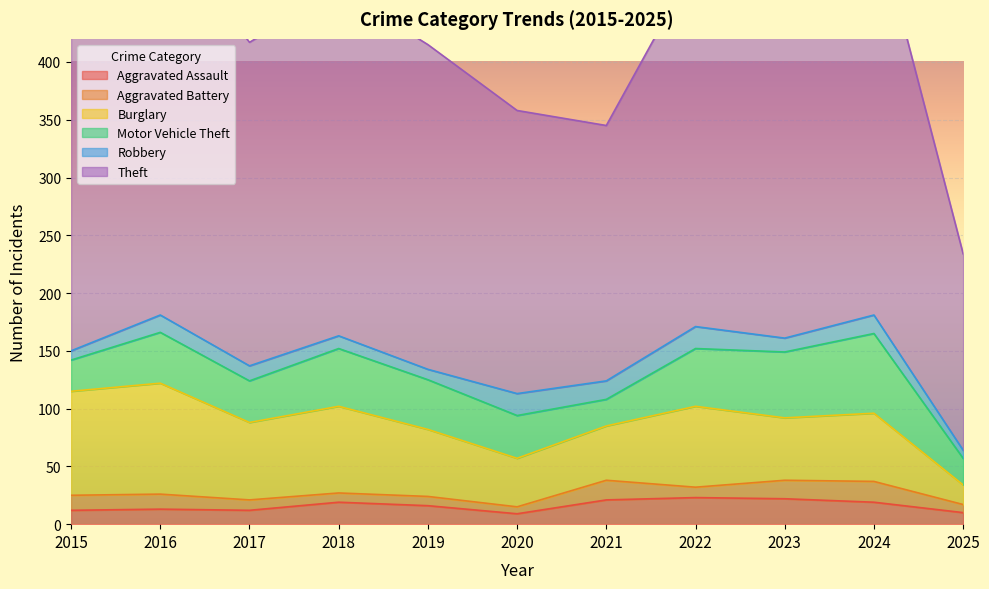

True or false: Theft has a value of 349 at 2024.

True